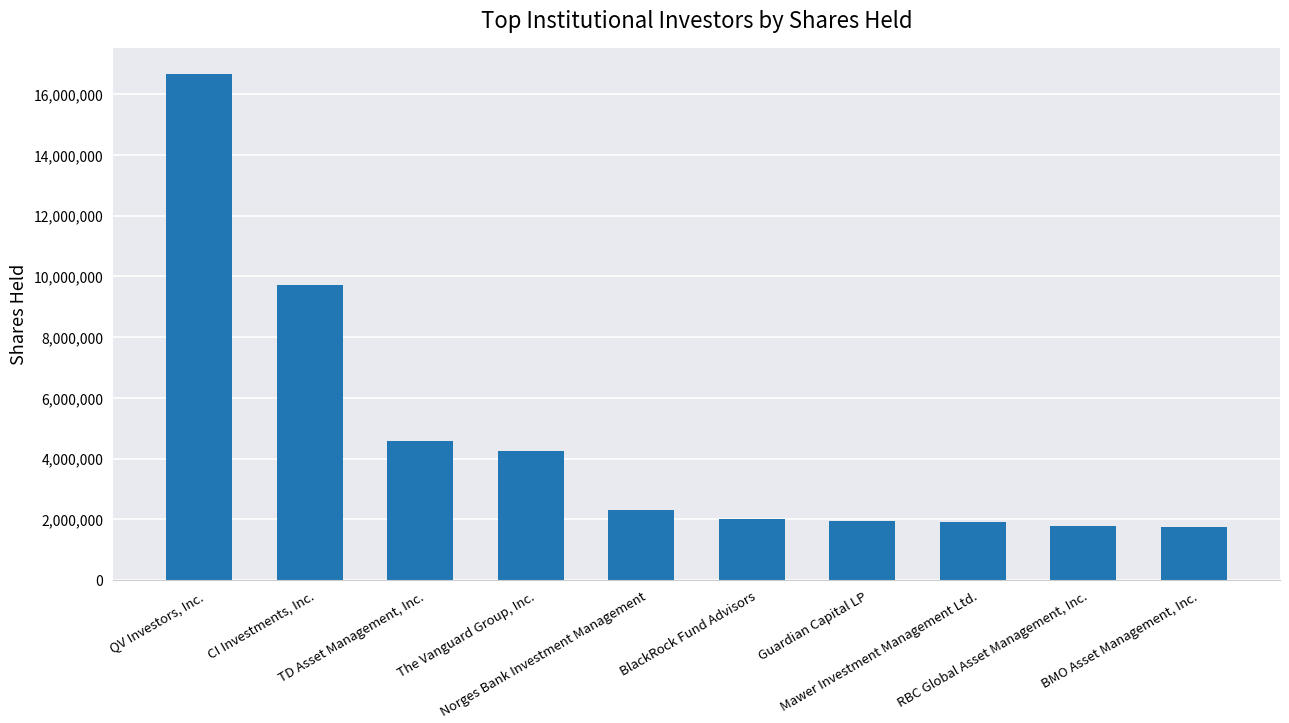

List the labels in order of value, smallest first.

BMO Asset Management, Inc., RBC Global Asset Management, Inc., Mawer Investment Management Ltd., Guardian Capital LP, BlackRock Fund Advisors, Norges Bank Investment Management, The Vanguard Group, Inc., TD Asset Management, Inc., CI Investments, Inc., QV Investors, Inc.